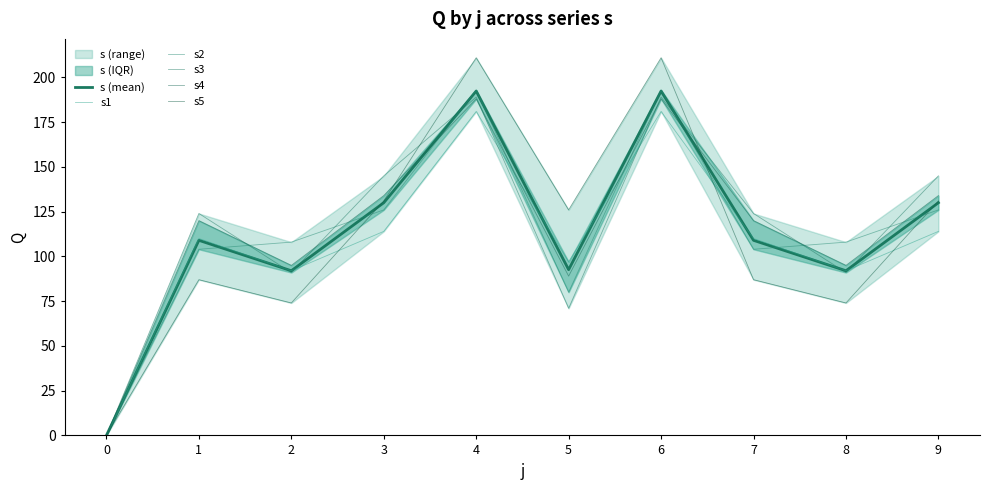

Is the value of s5 at 2 greater than the value of s4 at 2?

No